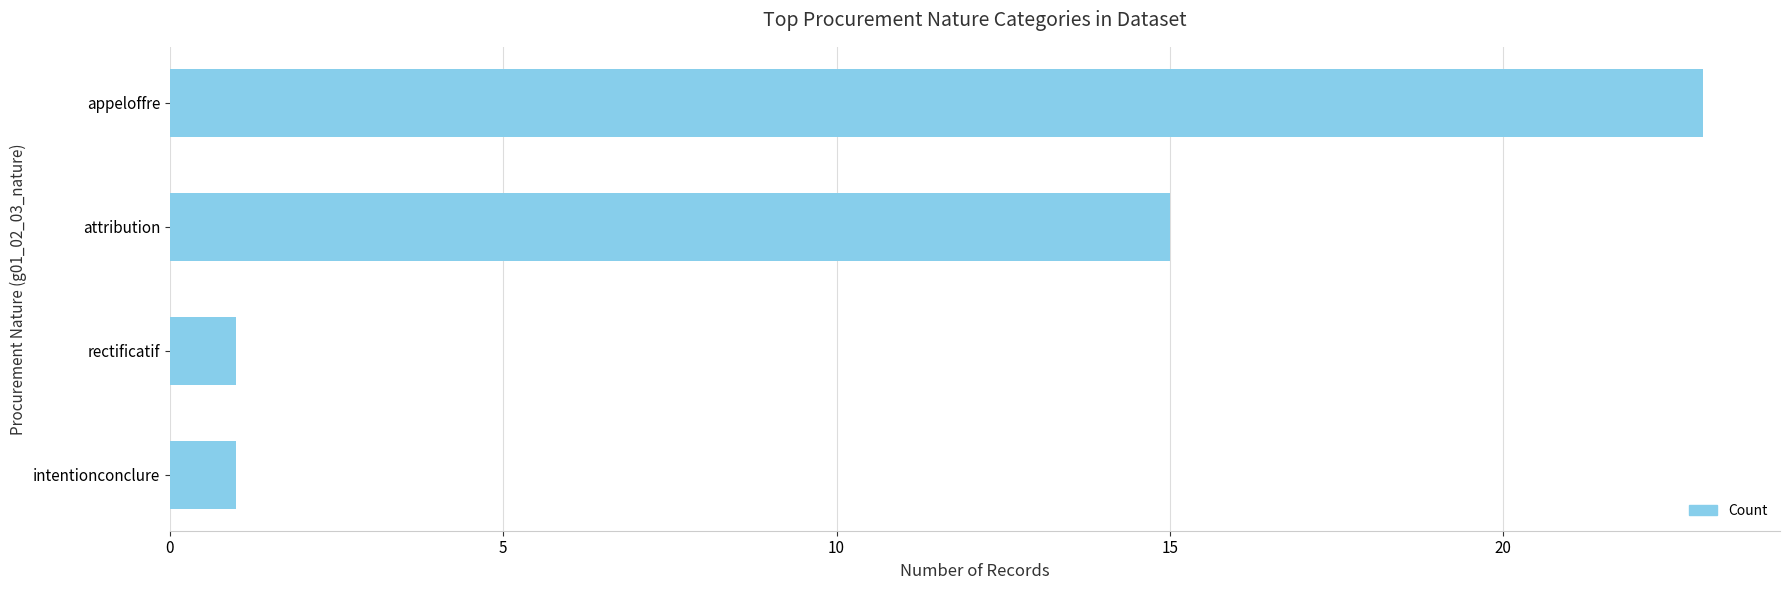

Reading bottom to top, what are all the values shown in this chart?

intentionconclure=1	rectificatif=1	attribution=15	appeloffre=23